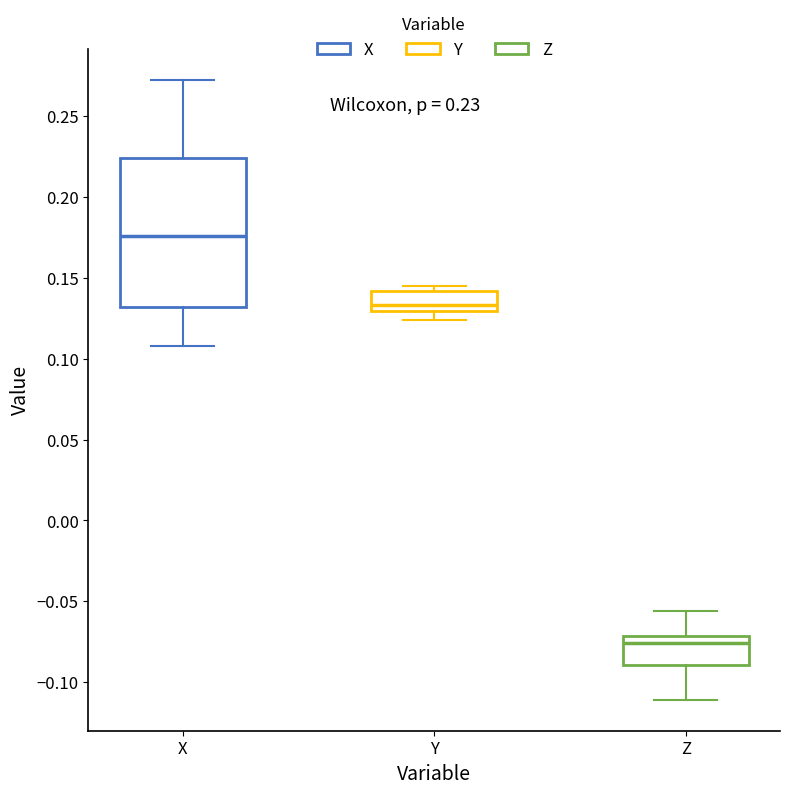

Comparing the boxes themselves (not the whiskers), which one is the tallest?

X